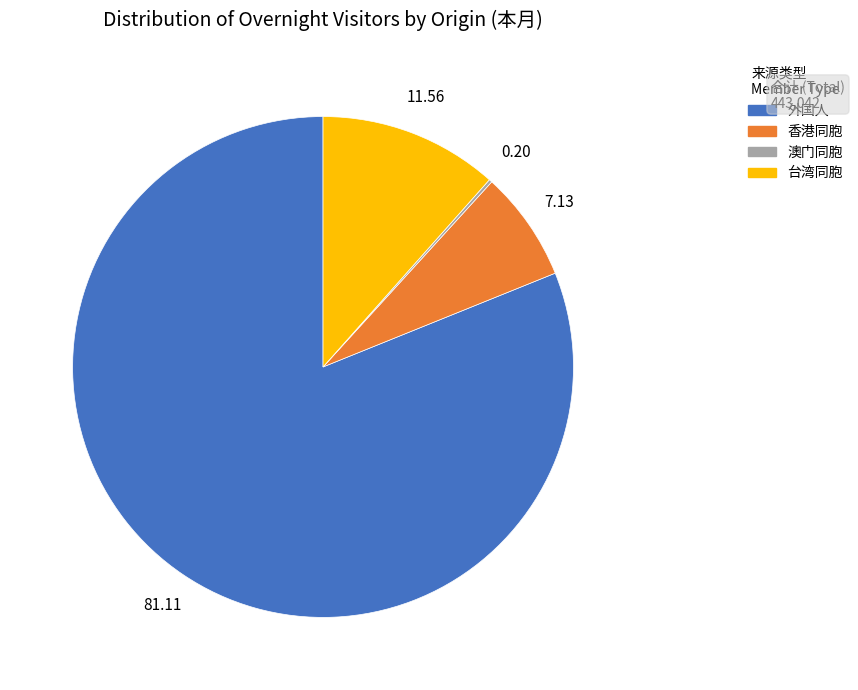

Does 香港同胞 represent more than half of the total?

No